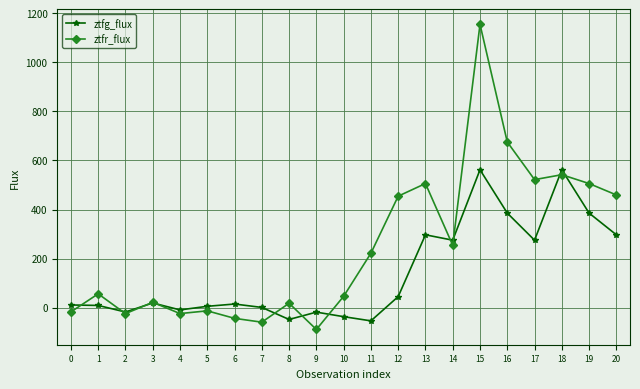

Where is the first local maximum for ztfr_flux?

1